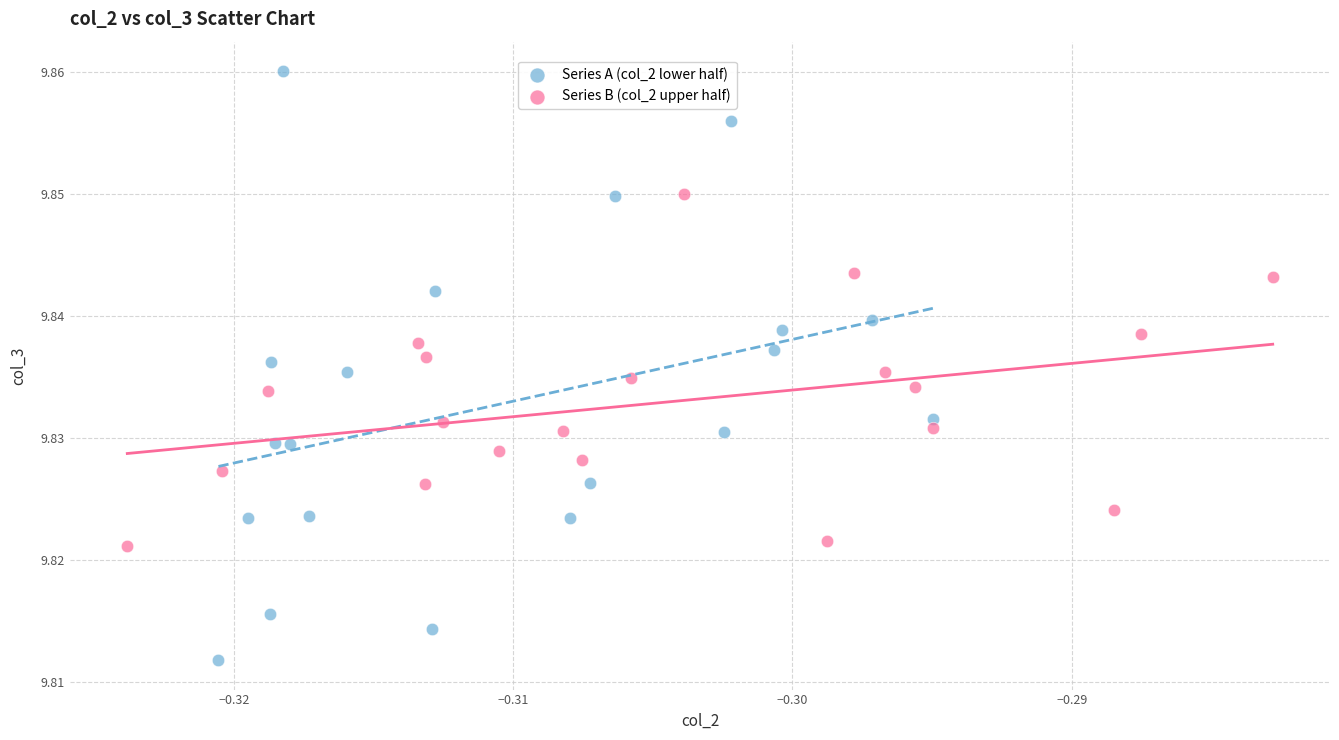

Which series reaches the maximum Y coordinate?

Series A (col_2 lower half)